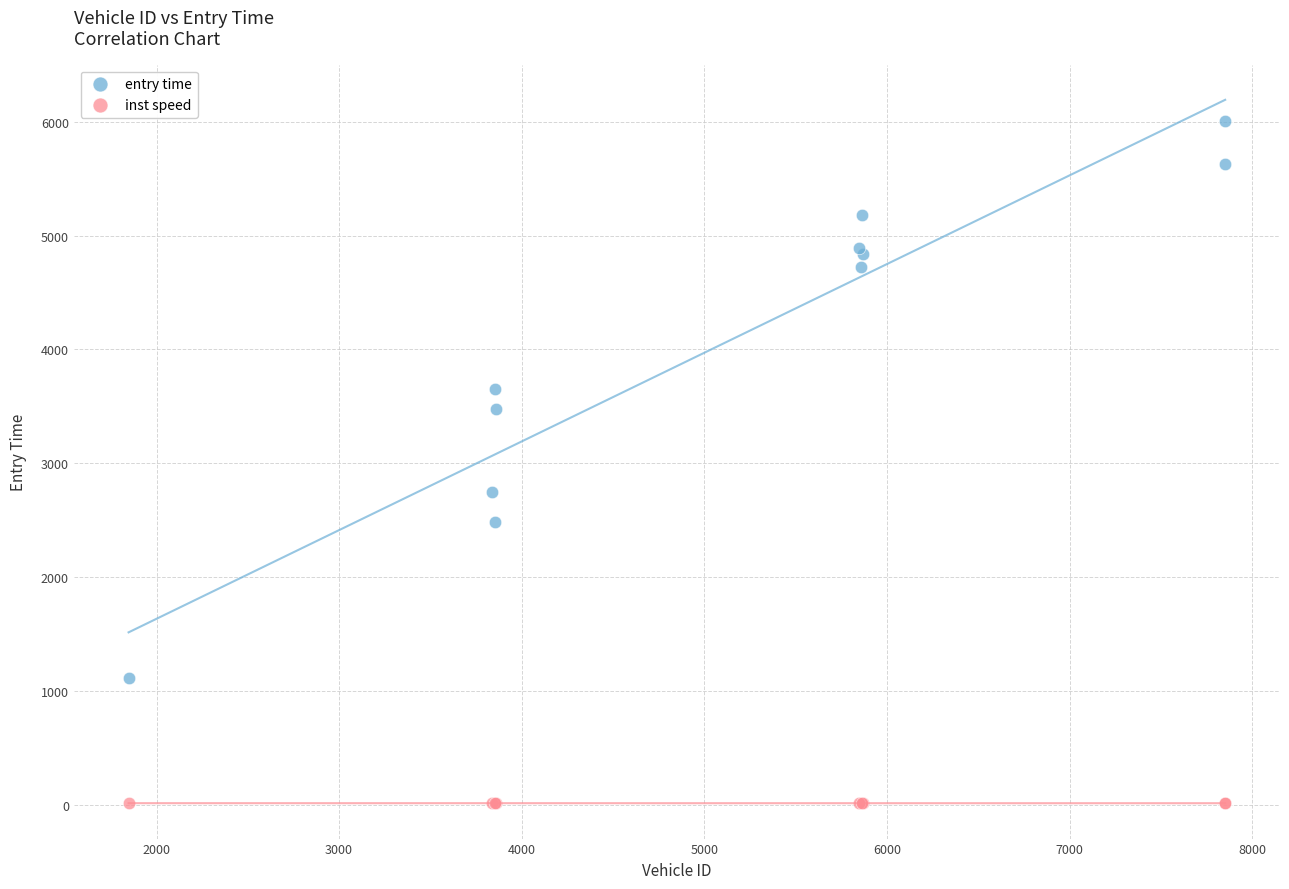

What is the X range (max minus min) for the scatter plot?

6005.0